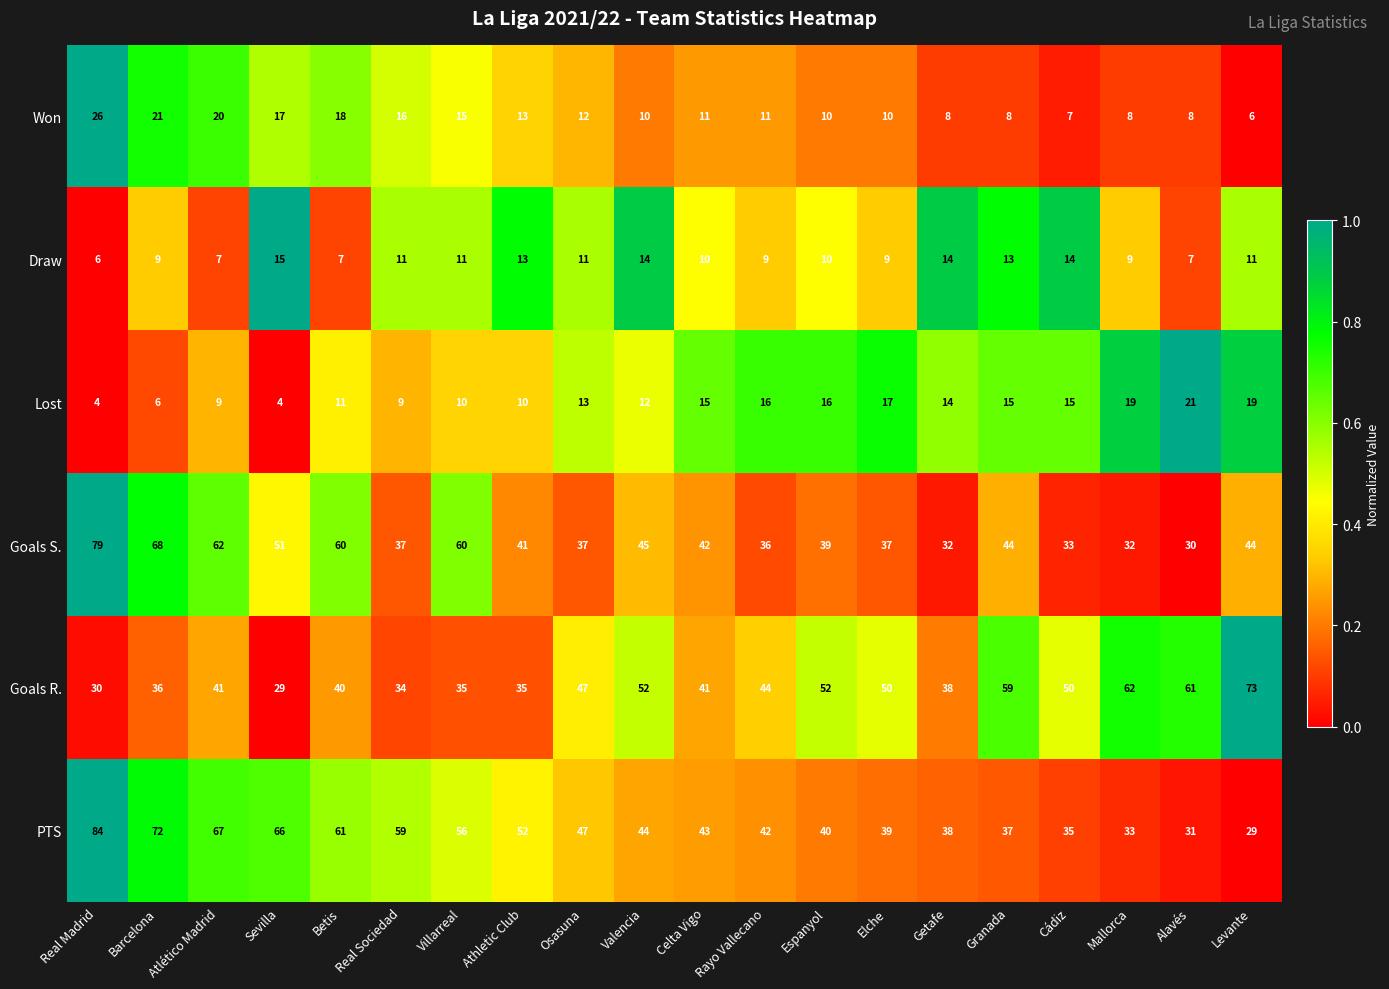

What is the lowest value of the Goals S. series?

30